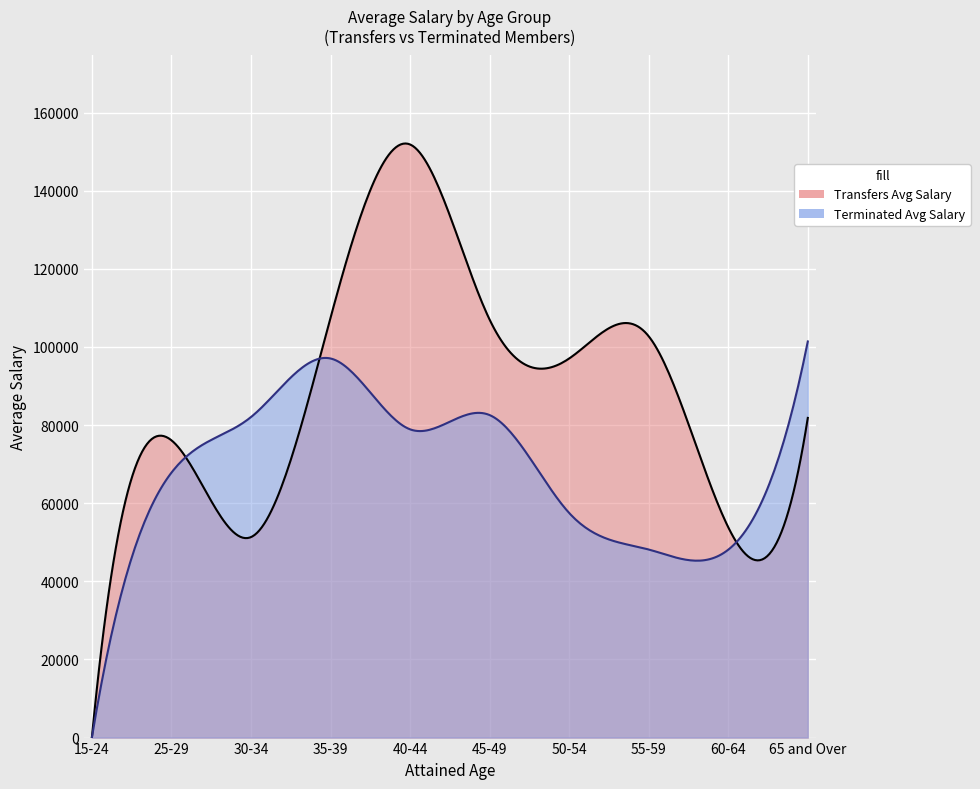

Where is the first local minimum for Terminated Average Salary?

40-44